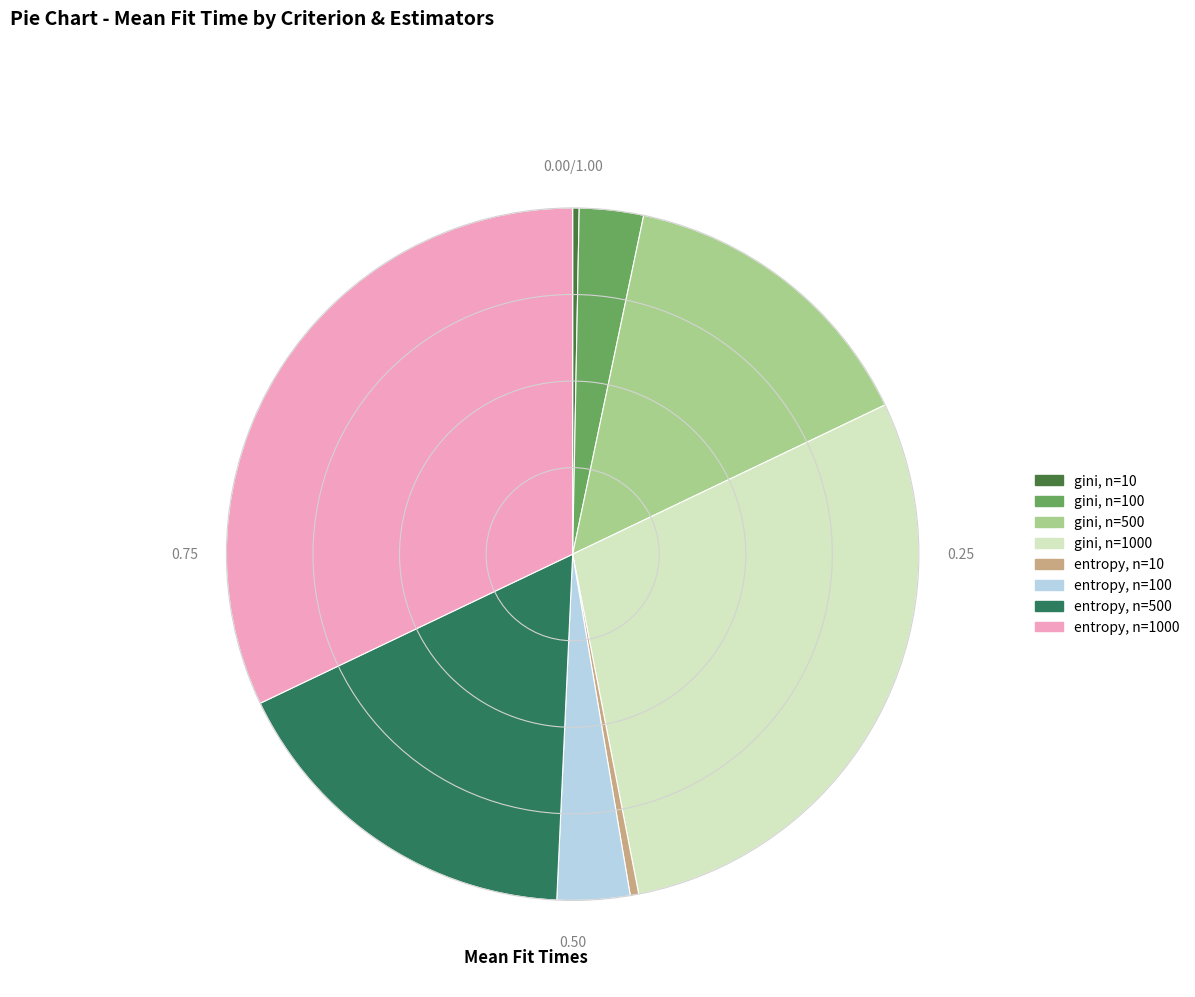

Is there any slice that represents more than half of the pie?

No